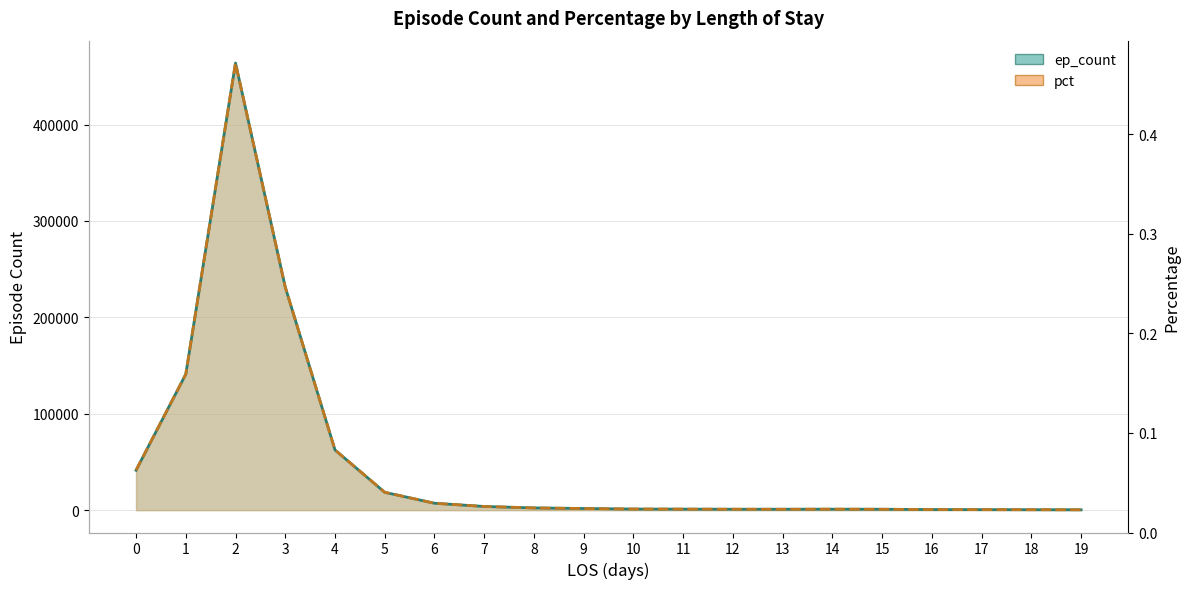

How many data points in pct are above 1705?

10